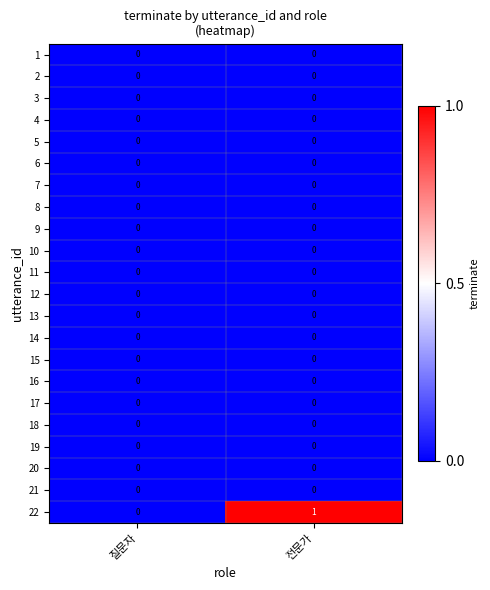

True or false: 1 has a value of 0 at 전문가.

True